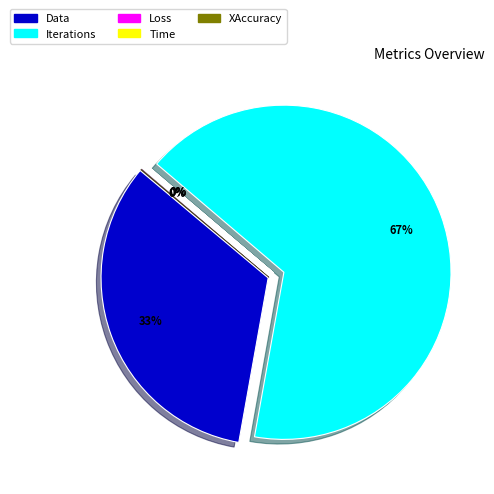

Is it true that Loss is 0% of the pie?

True